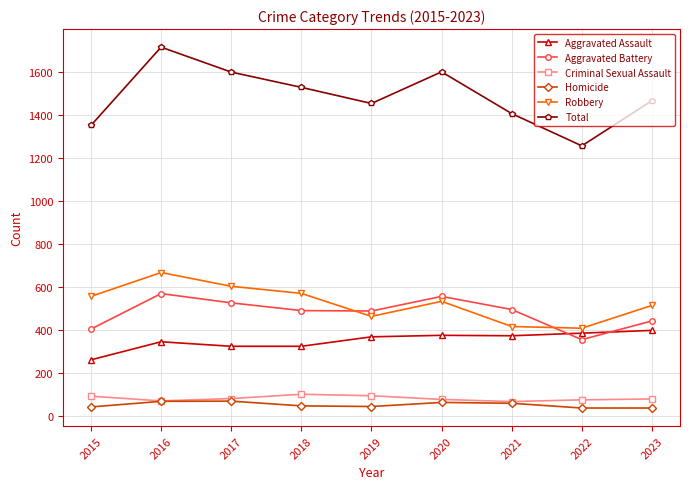

The Aggravated Battery series shows 530 at 2015. True or false?

False